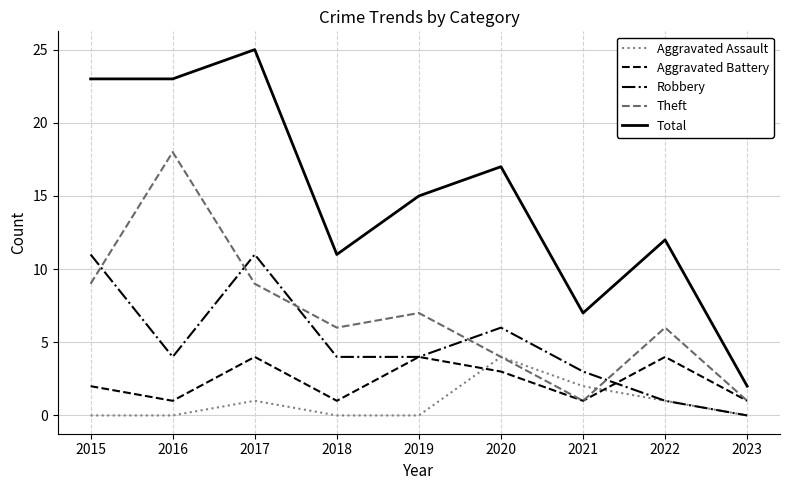

How many lines are shown in the chart?

5